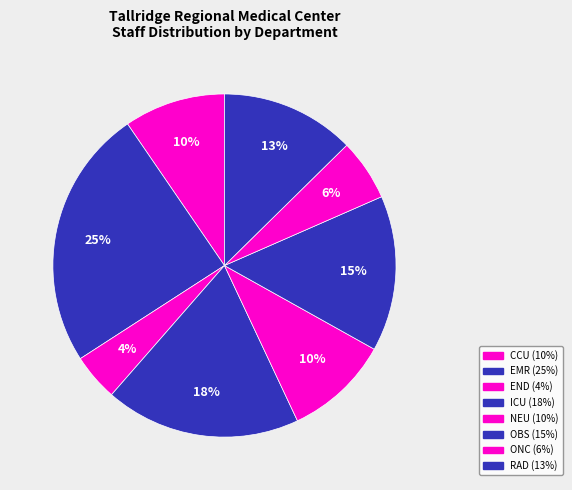

Count the number of slices in the pie.

8